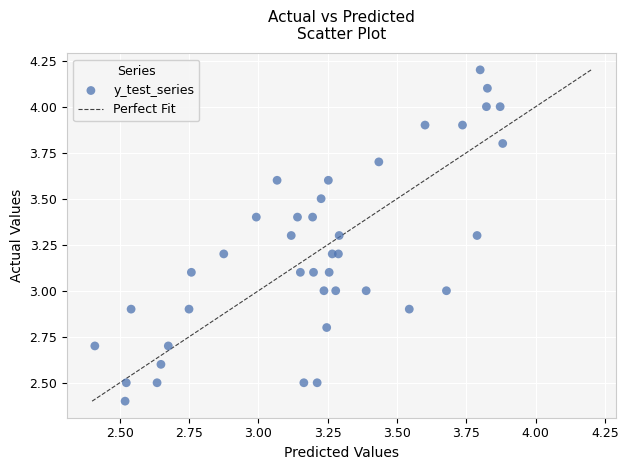

What is the range of X values (max minus min)?

1.5